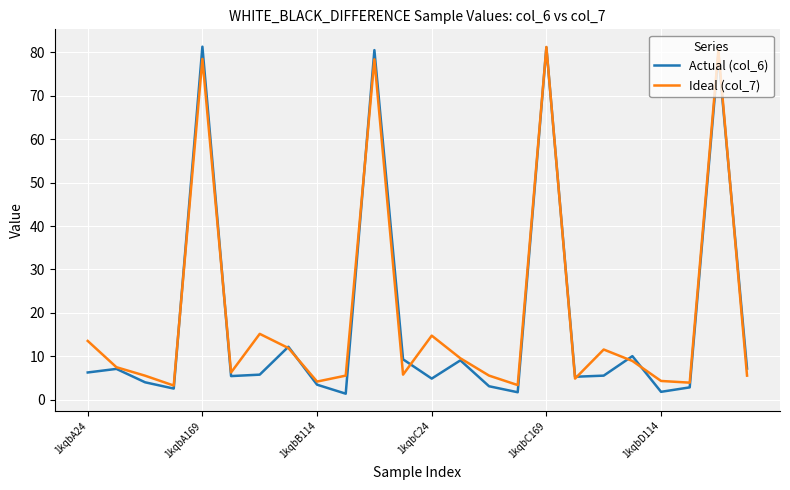

Does the chart display data point markers on the line(s)?

No